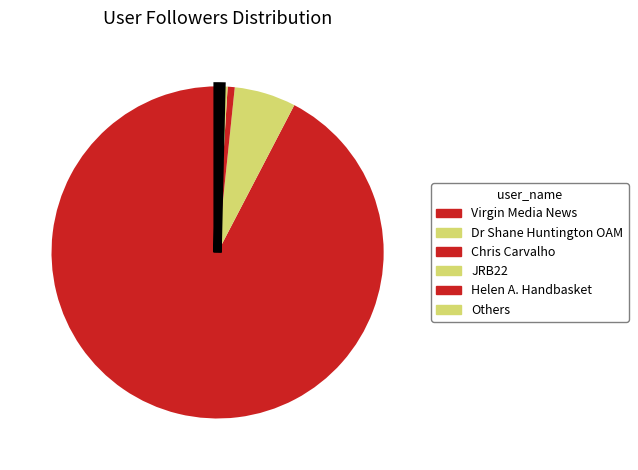

How many slices are in this pie chart?

6